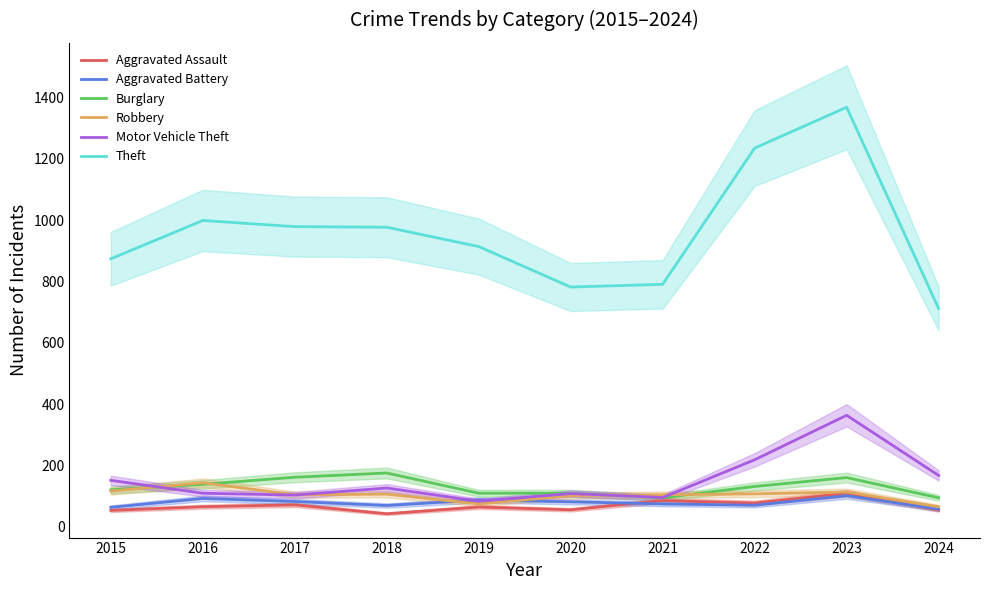

What are all the series names shown in the legend?

Aggravated Assault, Aggravated Battery, Burglary, Robbery, Motor Vehicle Theft, Theft